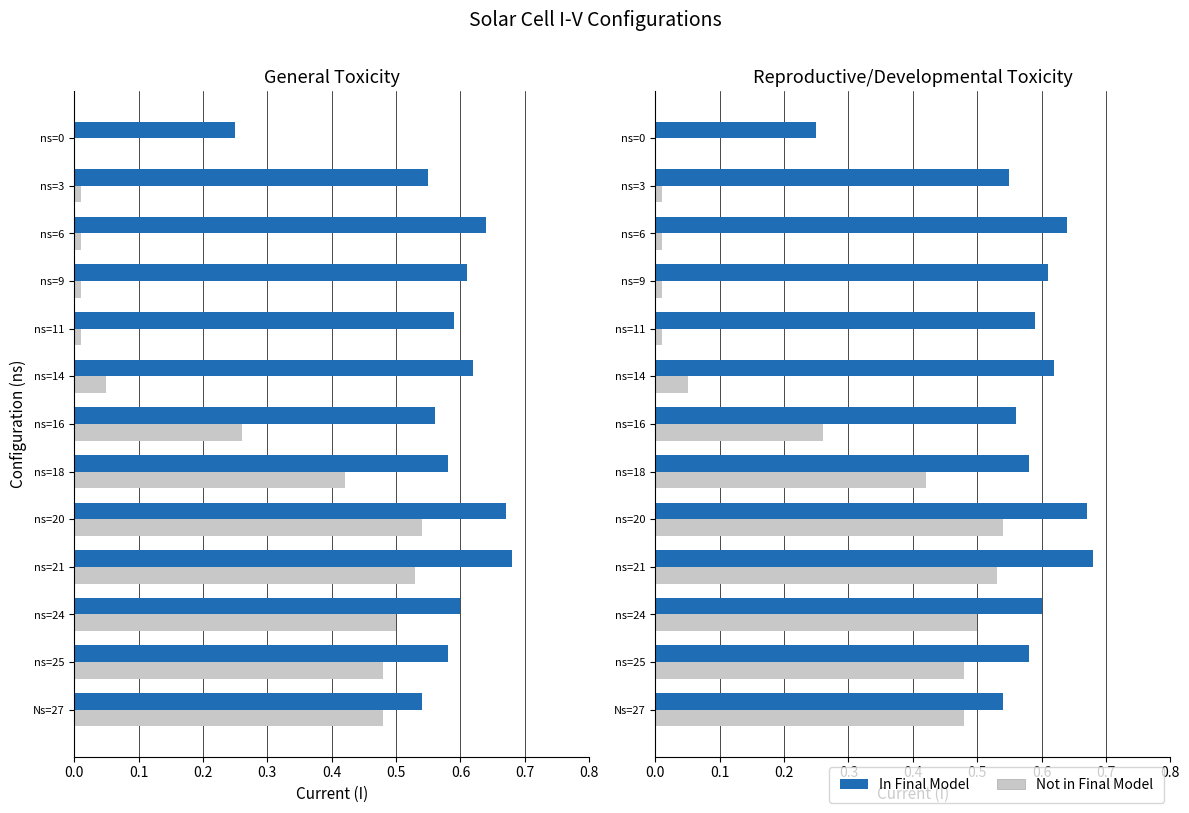

Is it true that Not in Final Model equals 0.0 at ns=9?

True